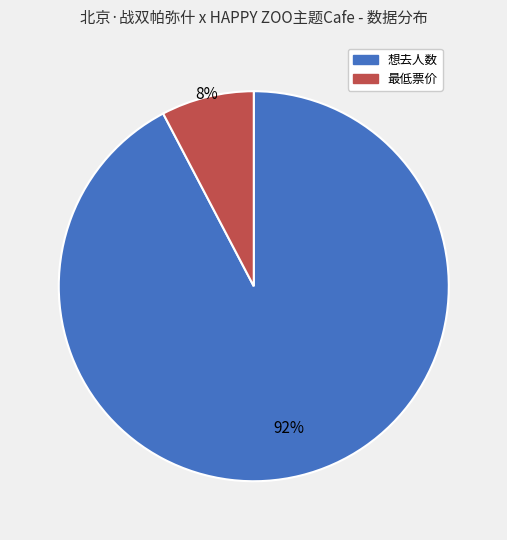

The 最低票价 slice represents 1% of the pie. True or false?

False